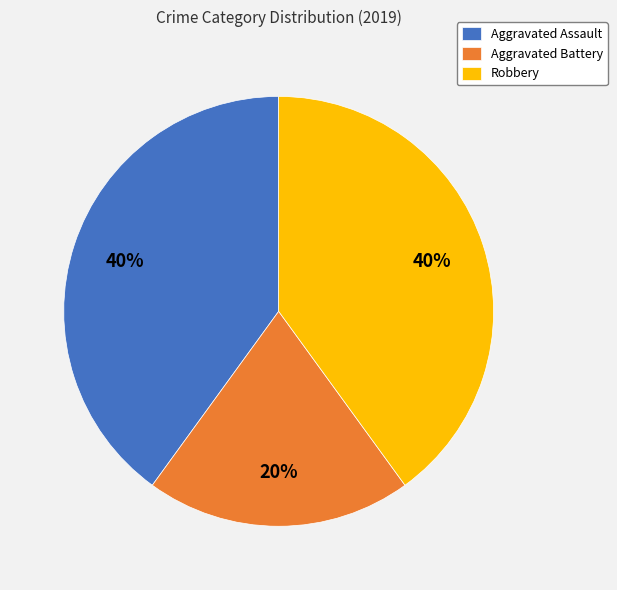

Approximately how many times larger is the value at Robbery compared to Aggravated Battery?

2.0